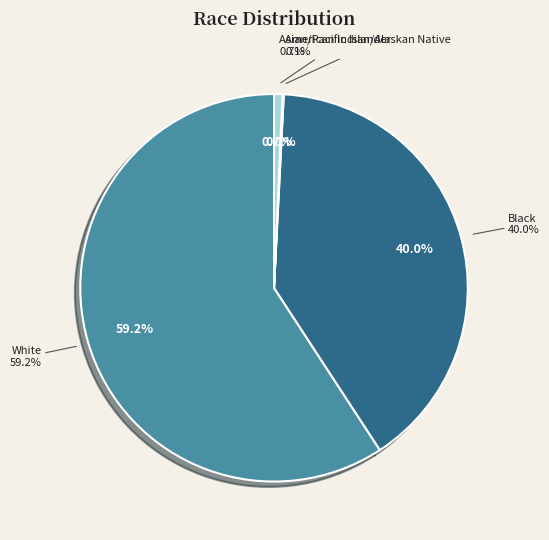

Count the number of slices in the pie.

4